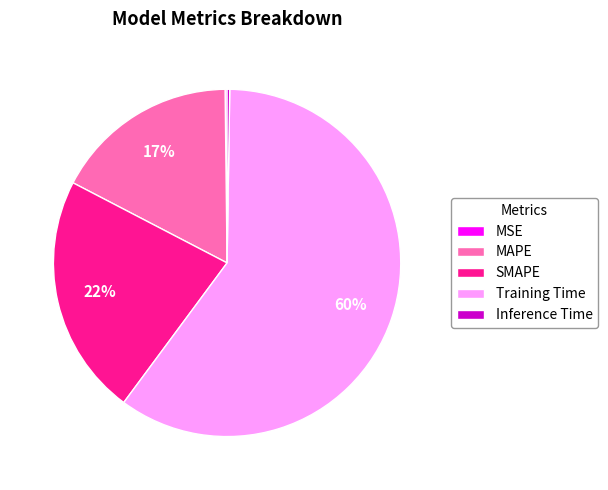

Which has a higher value, Training Time or SMAPE?

Training Time